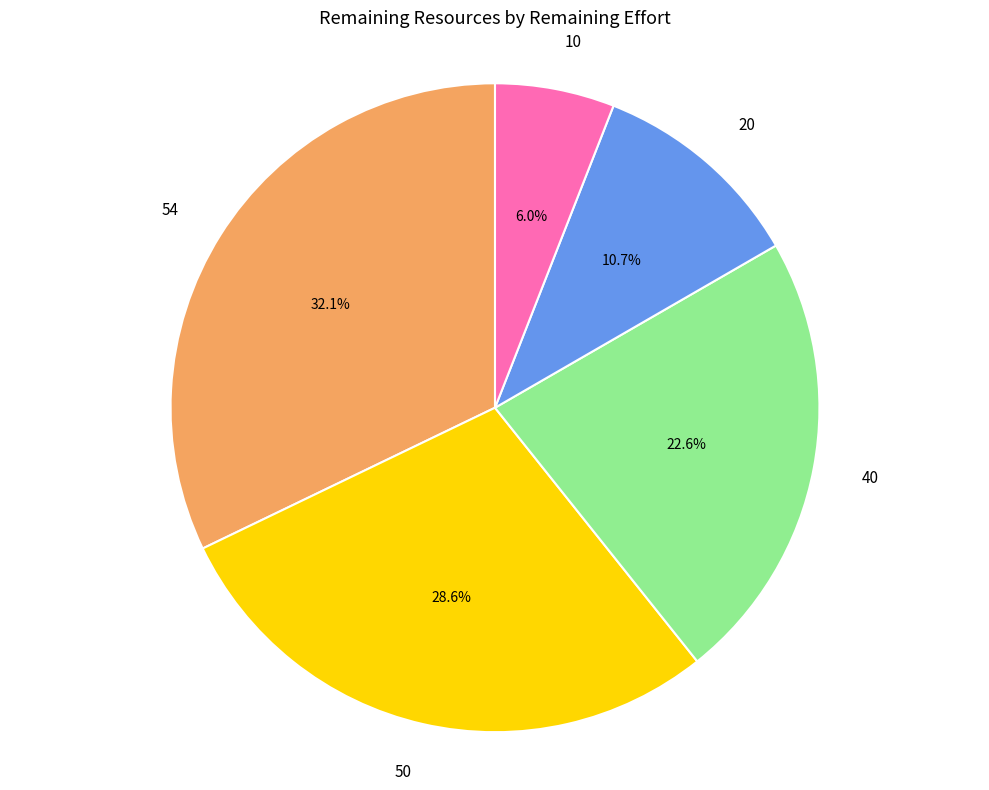

Approximately how many times larger is the value at 50 compared to 20?

2.7